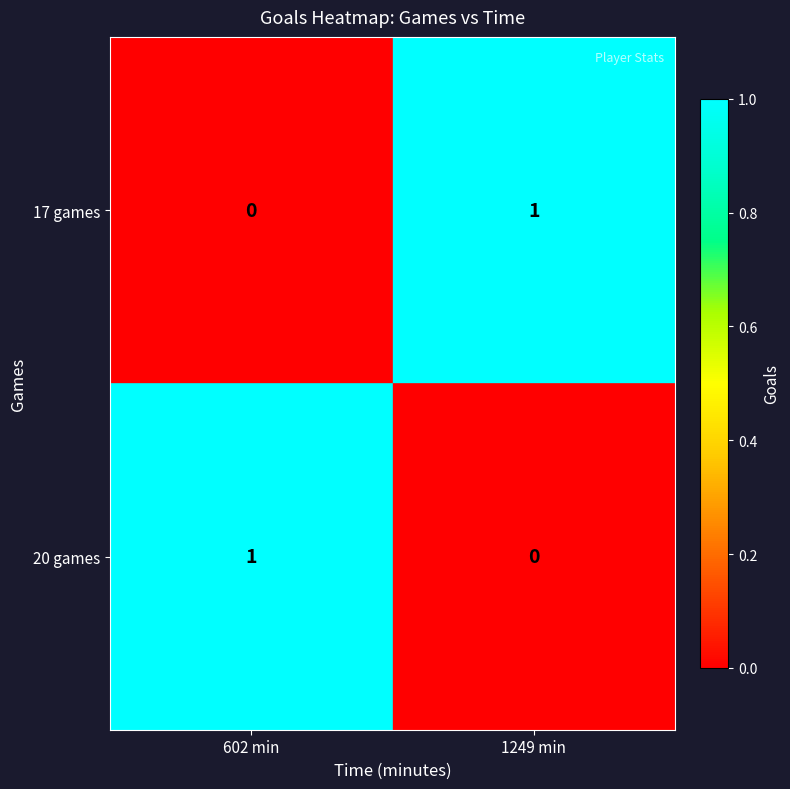

The value of 20 games at 1249 min is 0. True or false?

True